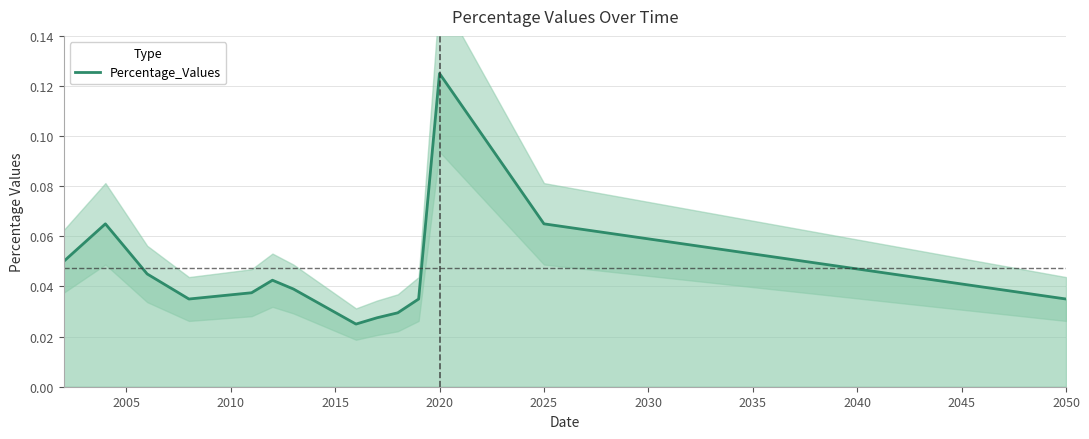

The Percentage_Values series shows 0.0 at 2025. True or false?

False